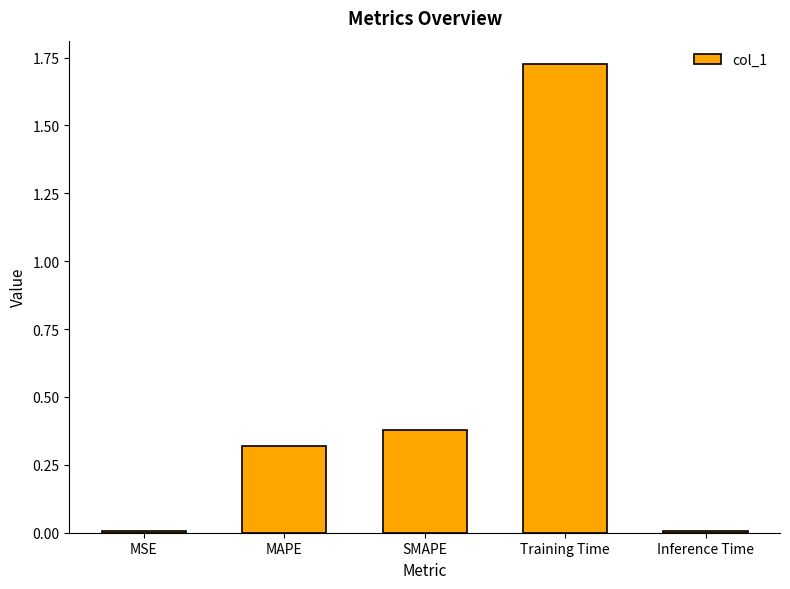

Between MAPE and MSE, which is larger?

MAPE